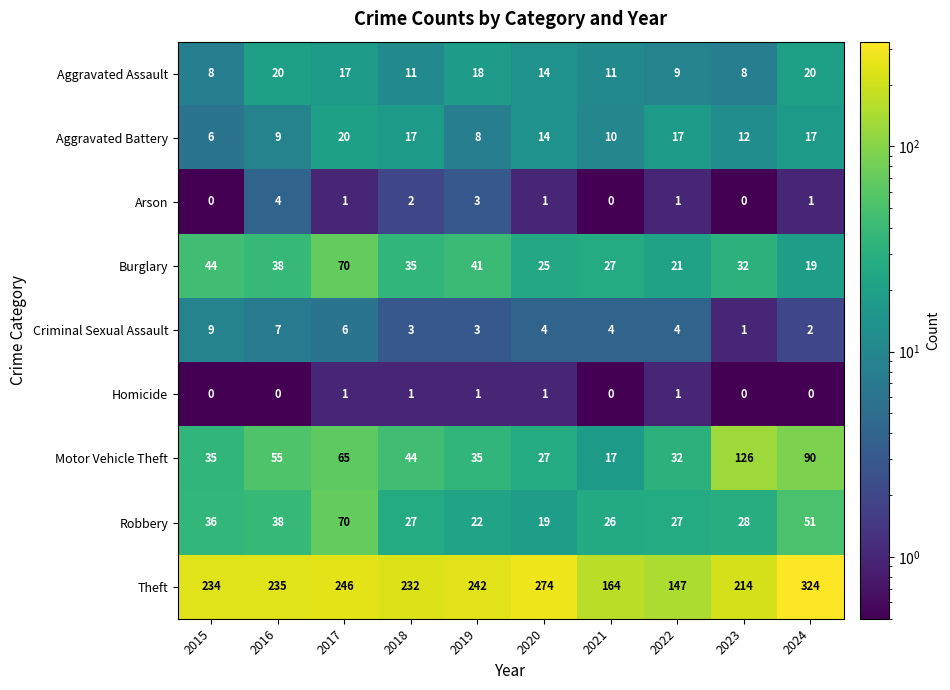

Count the number of data series in this chart.

9